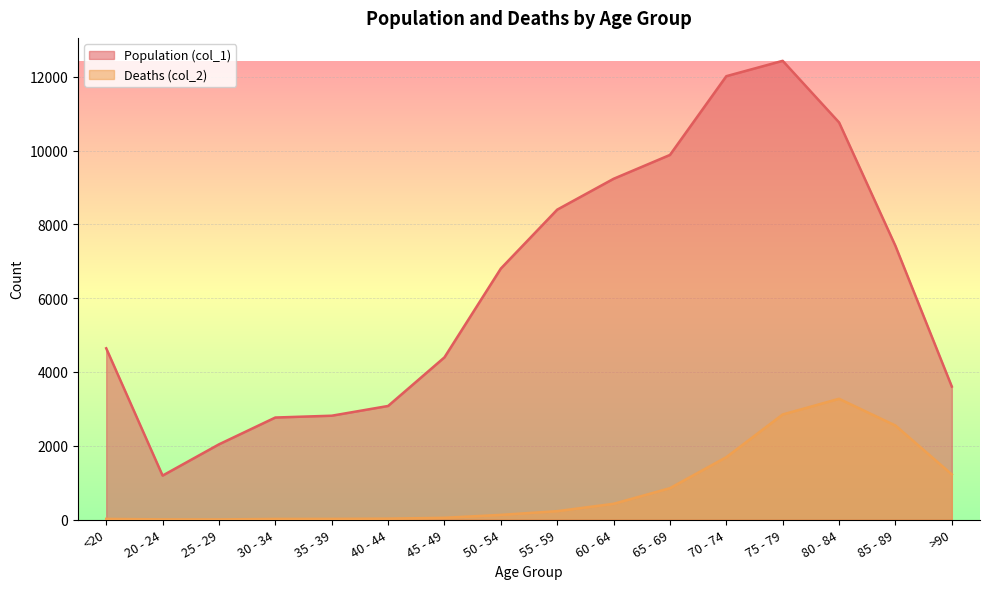

List the series in order of their peak value, highest first.

Population (col_1), Deaths (col_2)